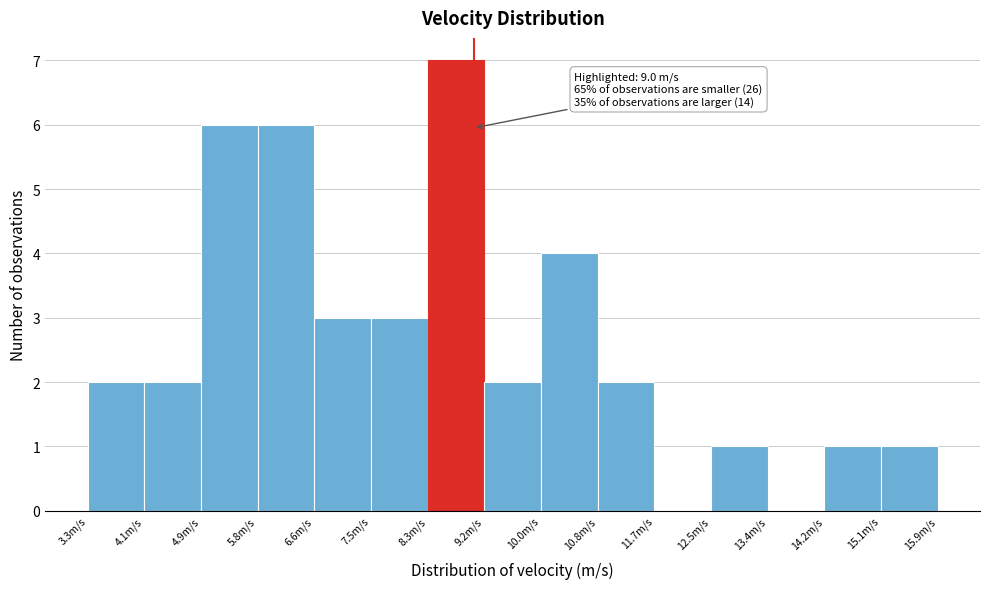

Which range on the x-axis has the tallest bar?

8.3 to 9.2